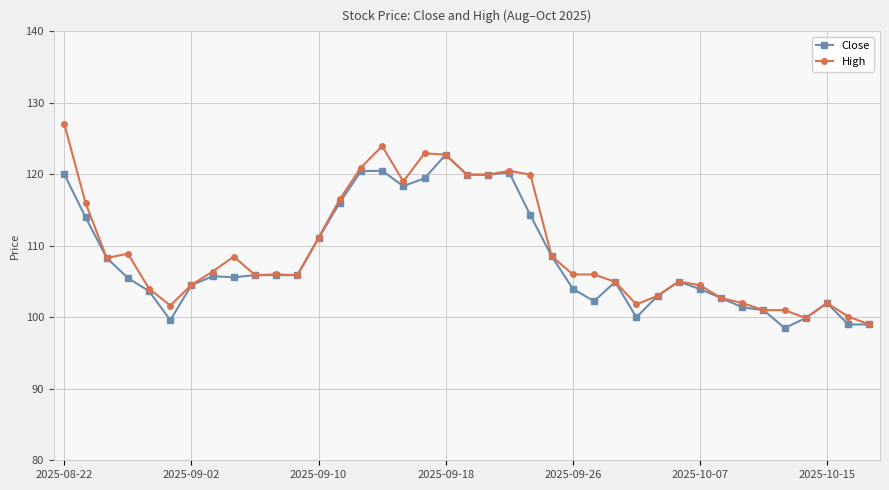

Which series has the widest spread of values?

High